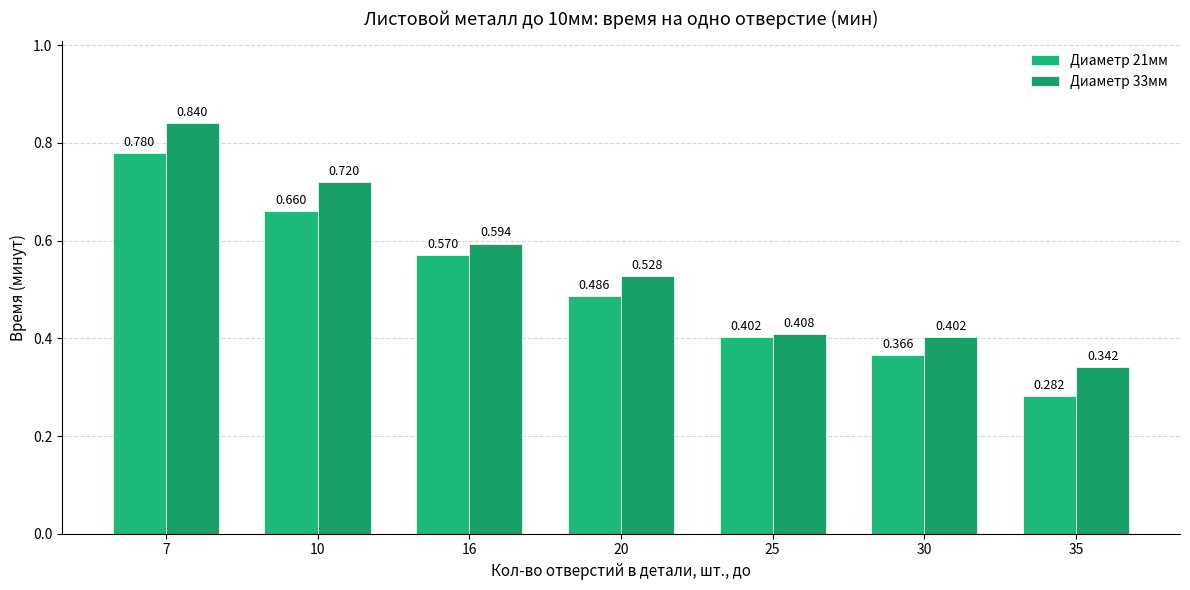

What are all the series names shown in the legend?

Диаметр 21мм, Диаметр 33мм